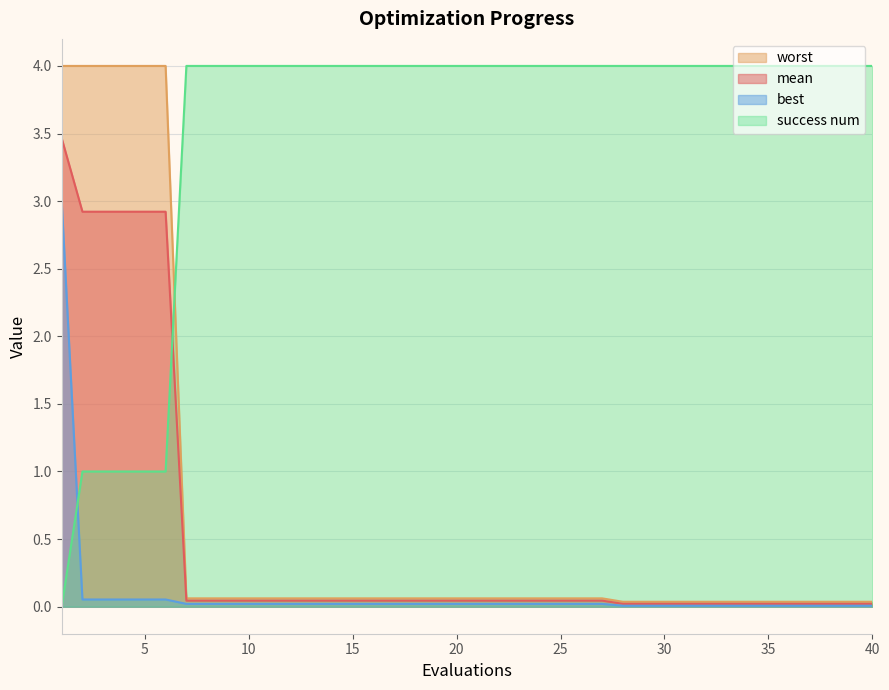

List the labels in order of best value, smallest first.

28, 29, 30, 31, 32, 33, 34, 35, 36, 37, 38, 39, 40, 7, 8, 9, 10, 11, 12, 13, 14, 15, 16, 17, 18, 19, 20, 21, 22, 23, 24, 25, 26, 27, 2, 3, 4, 5, 6, 1